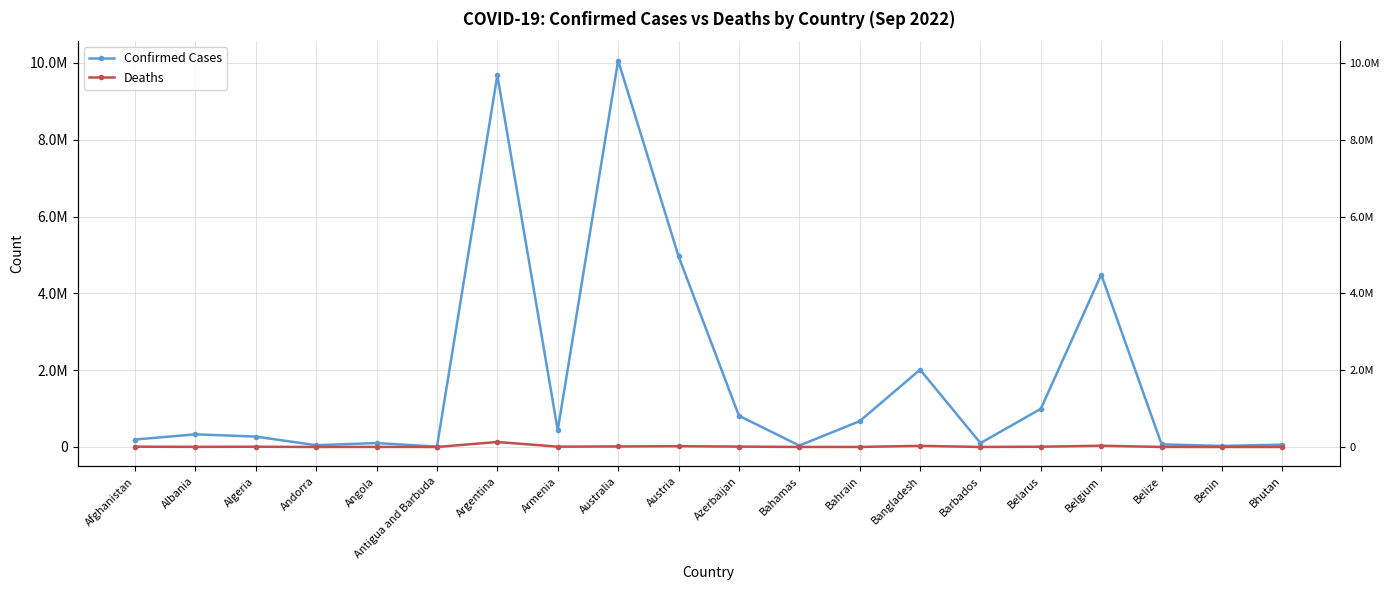

In Deaths, how many points are lower than both neighbors (excluding endpoints)?

6